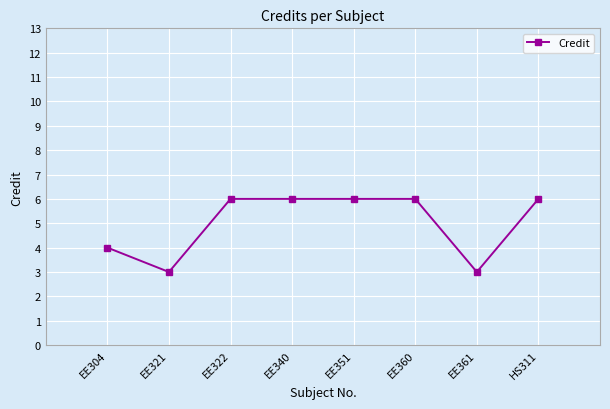

Reading left to right, transcribe all the data shown in this chart.

4	3	6	6	6	6	3	6